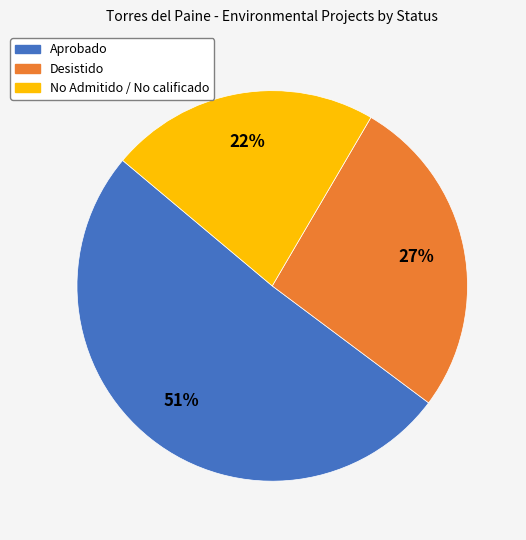

Combined, do Aprobado and No Admitido / No calificado account for over 50%?

Yes